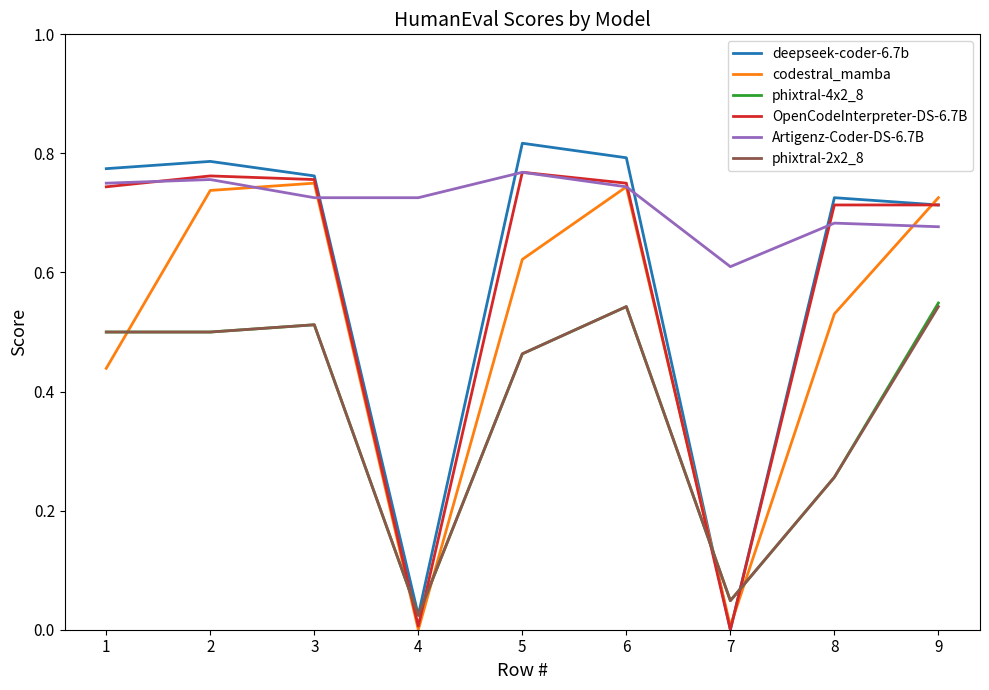

True or false: Artigenz-Coder-DS-6.7B and phixtral-4x2_8 intersect in this chart.

False